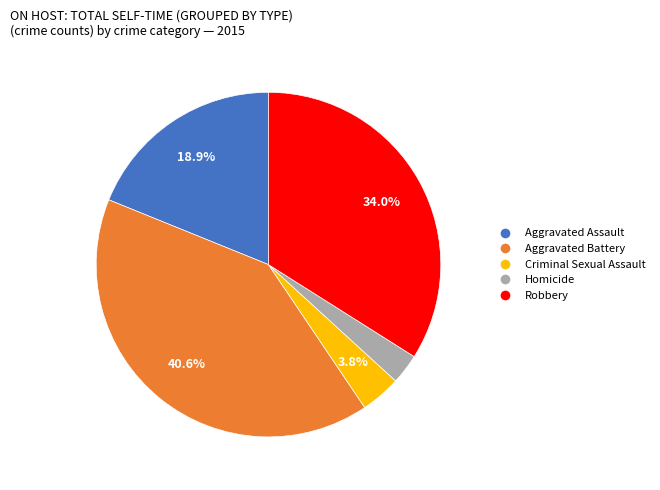

Which category has the biggest portion of the pie?

Aggravated Battery